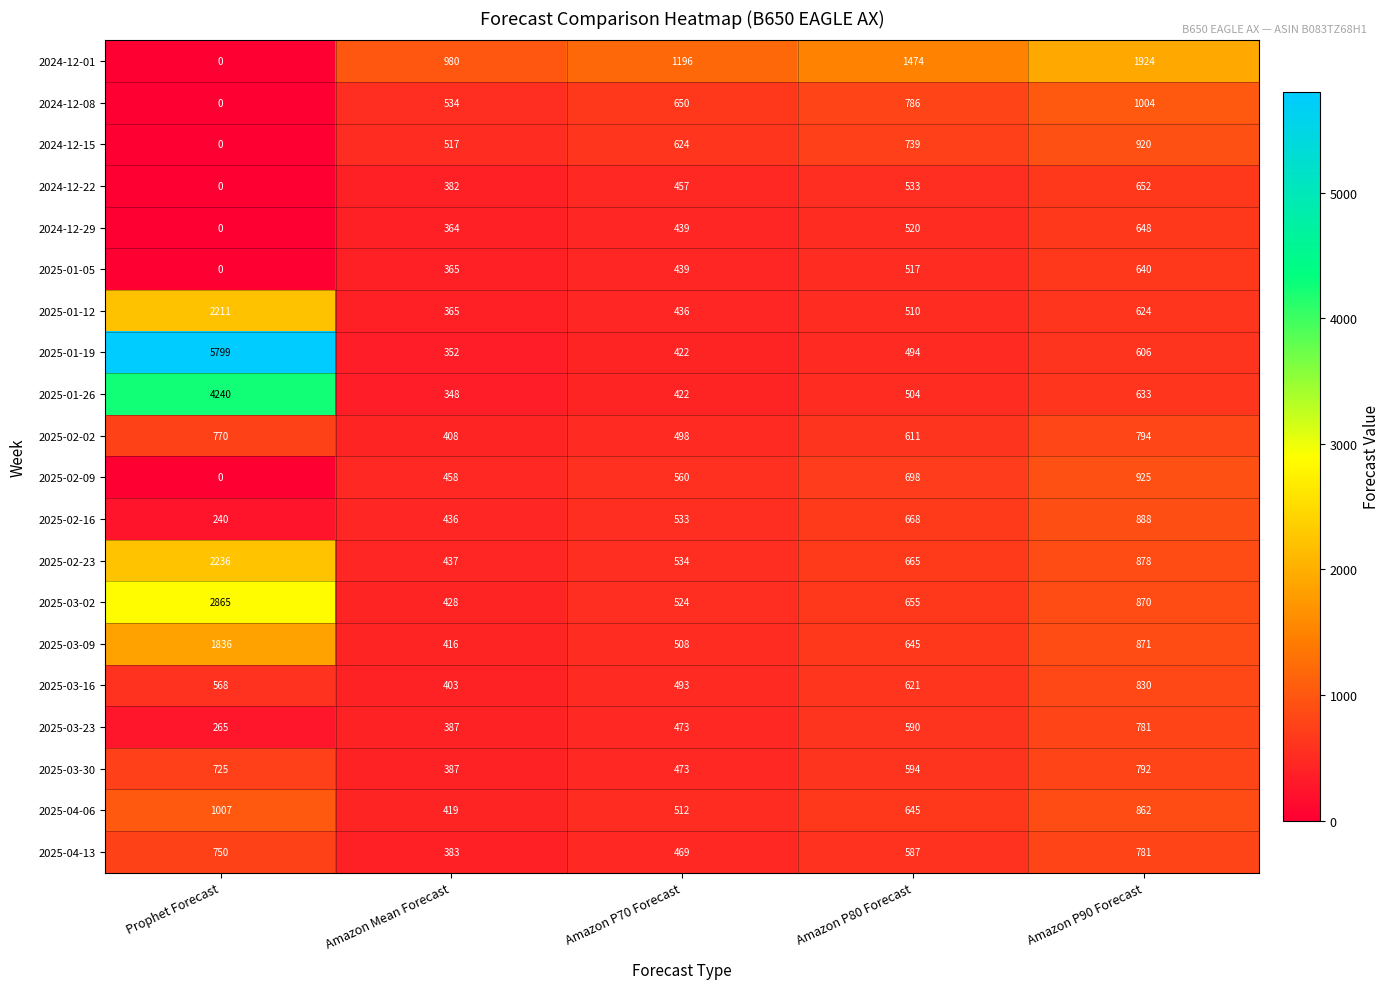

At how many categories does at least one series exceed 532?

5